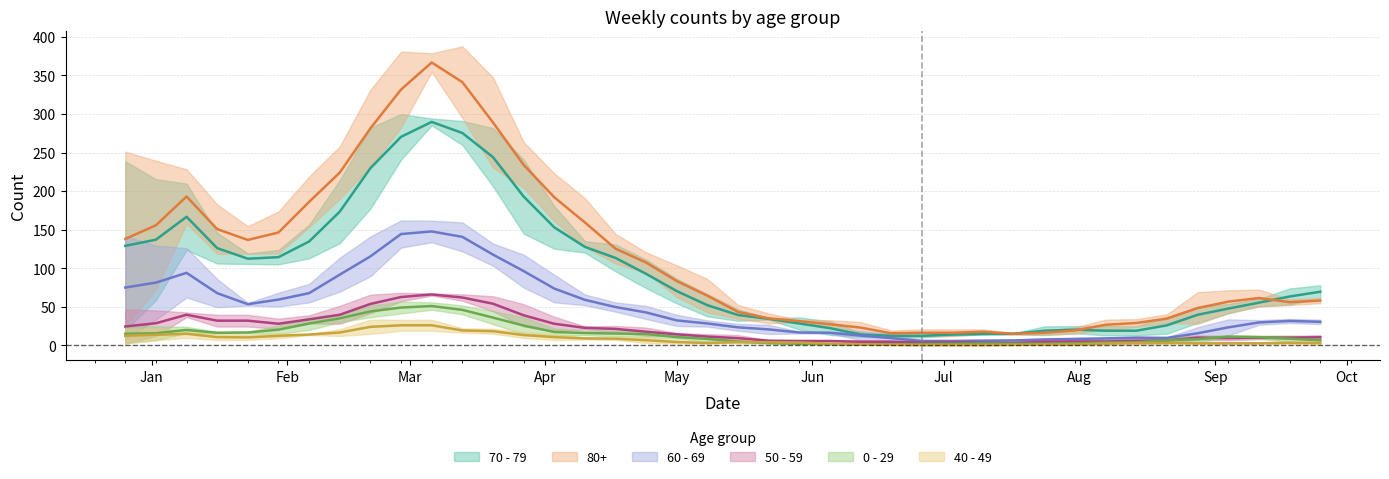

Which series has the largest total across all categories?

80+